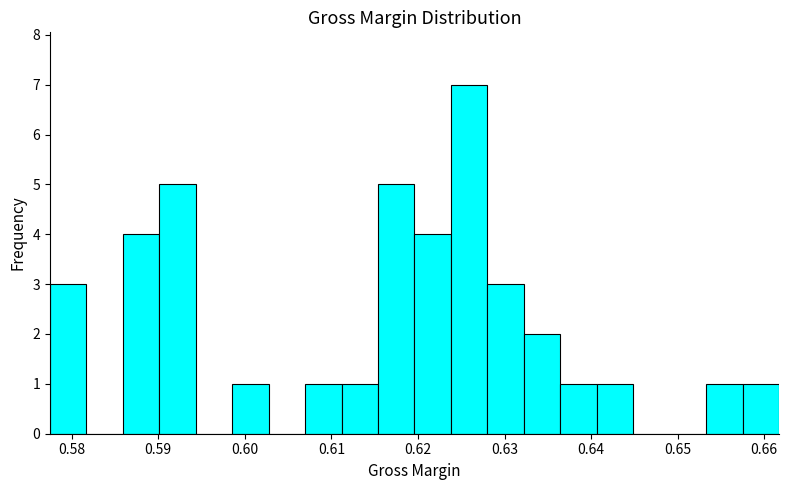

How tall is the bar that spans 0.628 to 0.632 on the x-axis? Neither the bar edges nor the heights are printed on the chart, so give them approximately, as read against the axes.

3